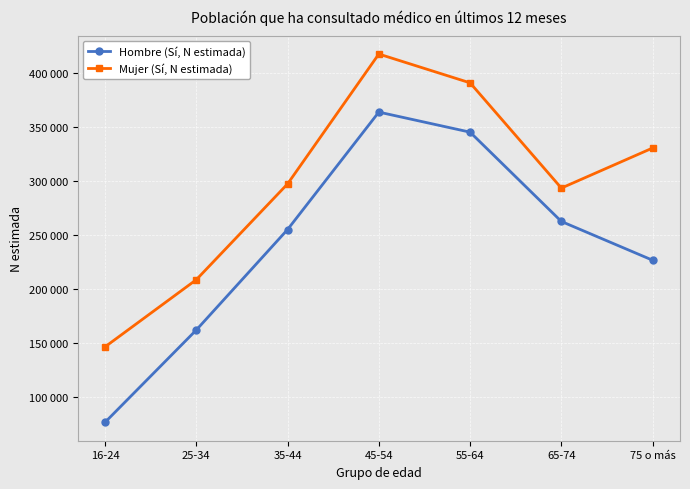

Reading left to right, what are all the values shown in this chart?

Hombre (Sí, N estimada): 16-24=76541	25-34=162004	35-44=255022	45-54=363770	55-64=345188	65-74=262520	75 o más=226615
Mujer (Sí, N estimada): 16-24=146401	25-34=208576	35-44=297277	45-54=417529	55-64=390847	65-74=293417	75 o más=330518